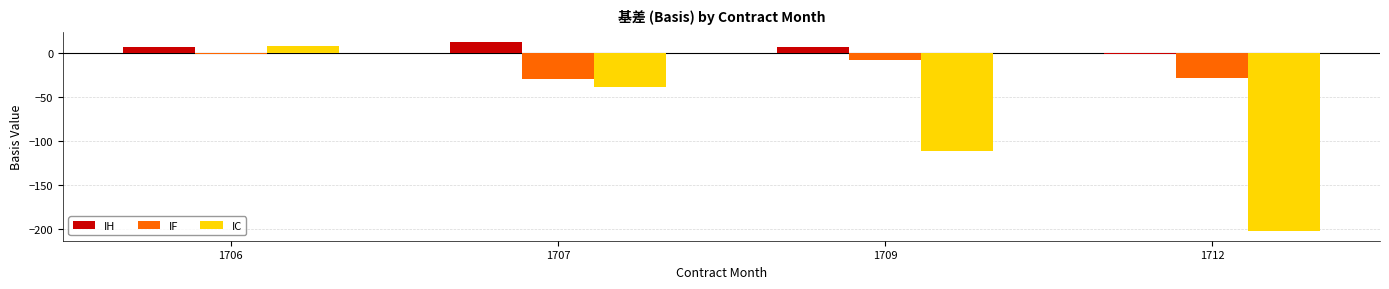

How many values in the IF series are below -7?

3